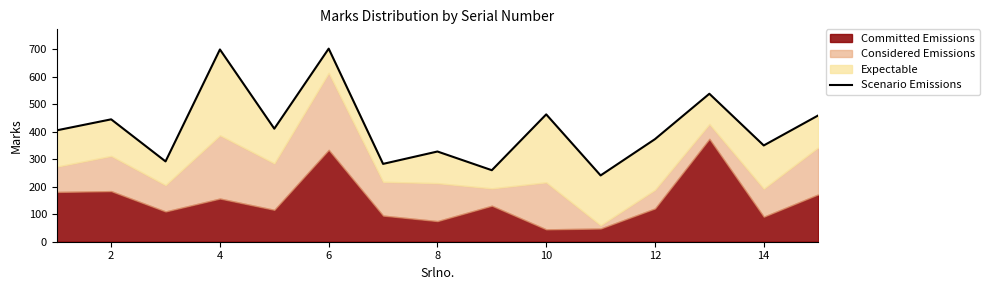

What is the maximum value shown in the chart?

702